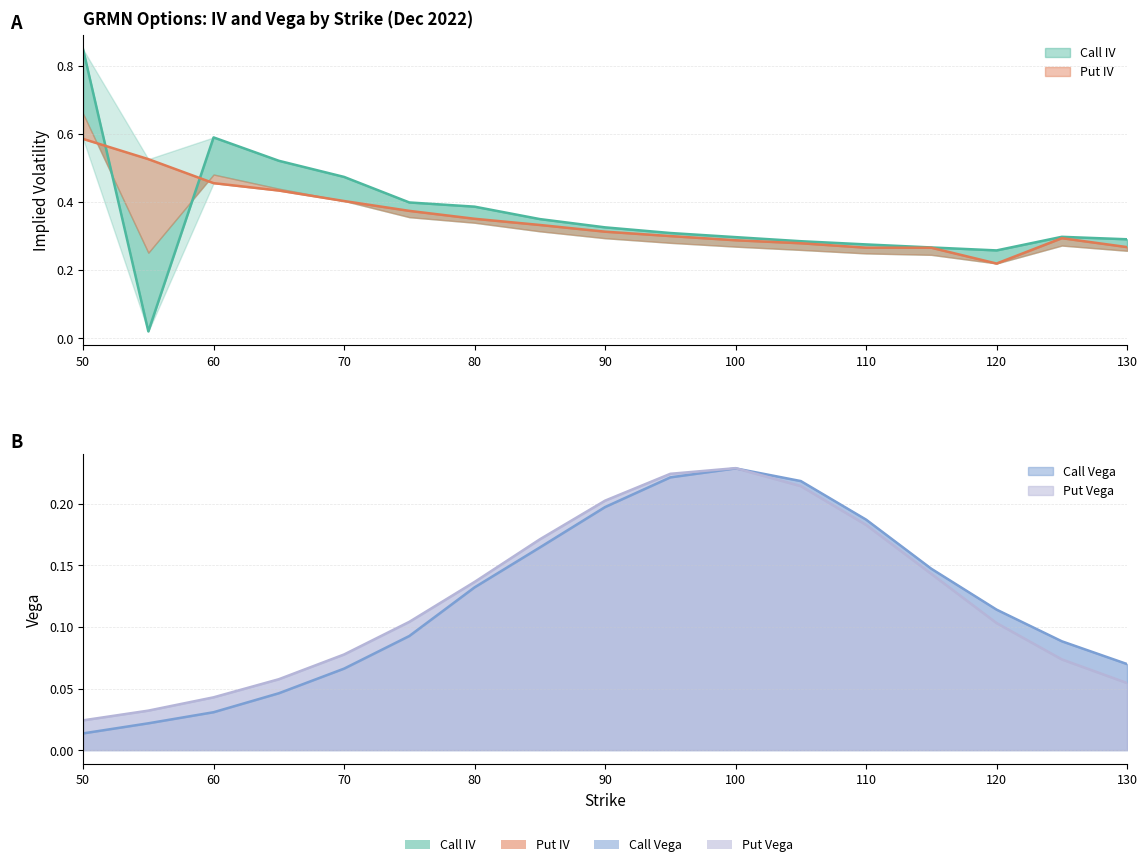

How many times do call_vega and call_iv cross each other?

2